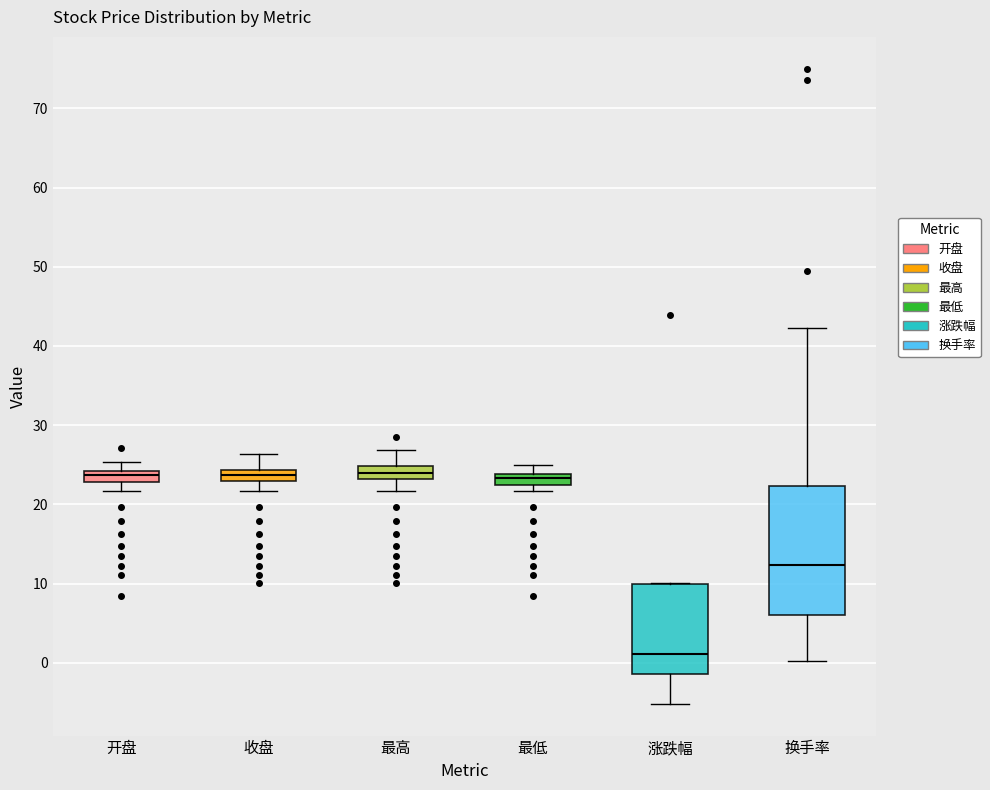

Comparing the boxes themselves (not the whiskers), which one is the tallest?

换手率